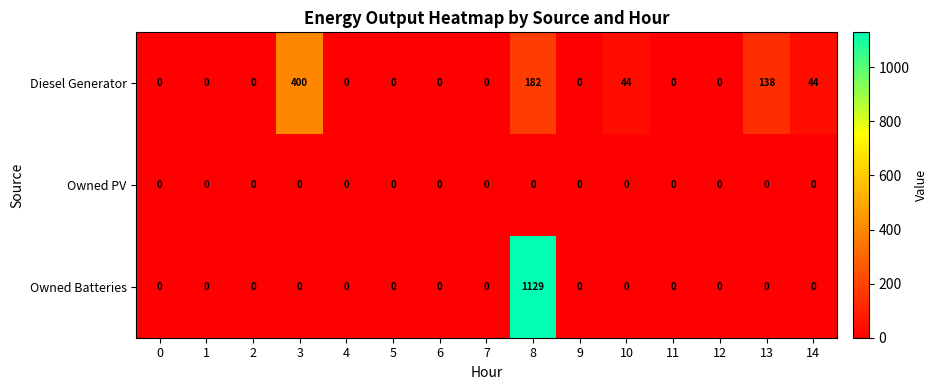

Rank the series by their maximum value, from highest to lowest.

Owned Batteries, Diesel Generator, Owned PV